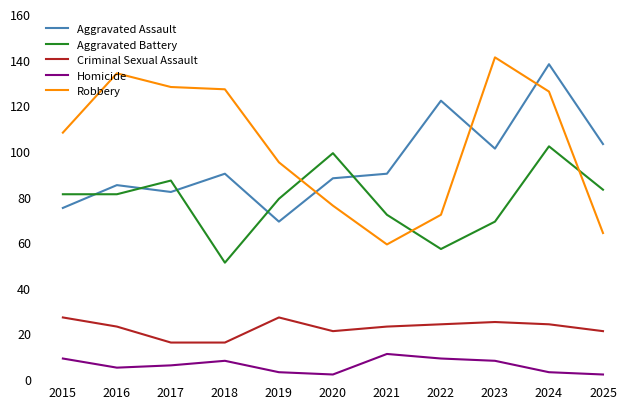

Reading left to right, transcribe all the data shown in this chart.

Aggravated Assault: 75	85	82	90	69	88	90	122	101	138	103
Aggravated Battery: 81	81	87	51	79	99	72	57	69	102	83
Criminal Sexual Assault: 27	23	16	16	27	21	23	24	25	24	21
Homicide: 9	5	6	8	3	2	11	9	8	3	2
Robbery: 108	134	128	127	95	76	59	72	141	126	64